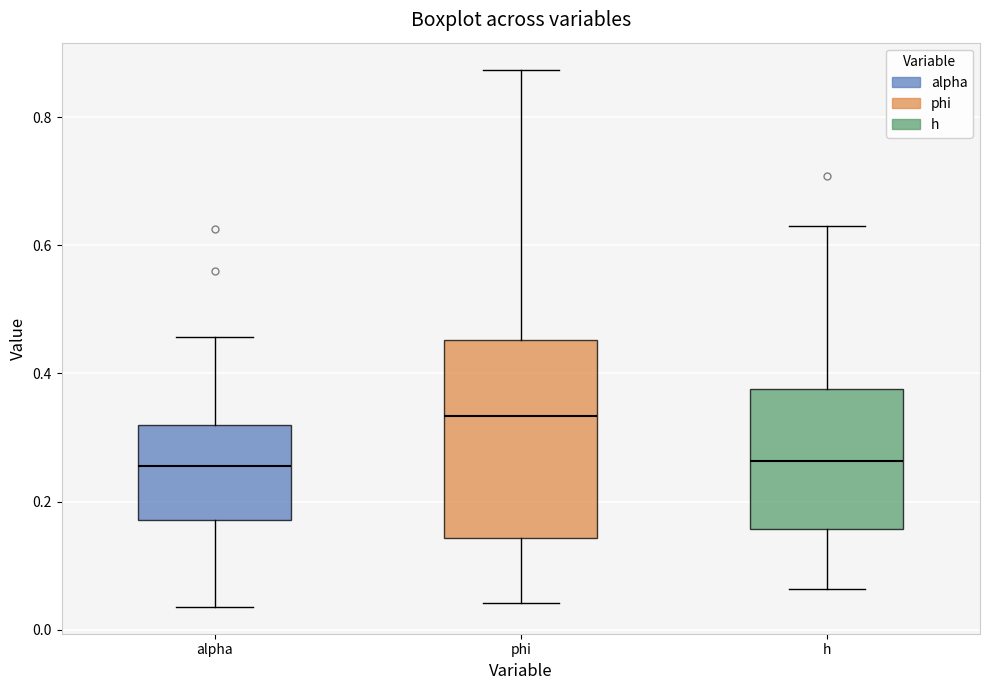

Which box is the tallest, from its lower edge to its upper edge?

phi